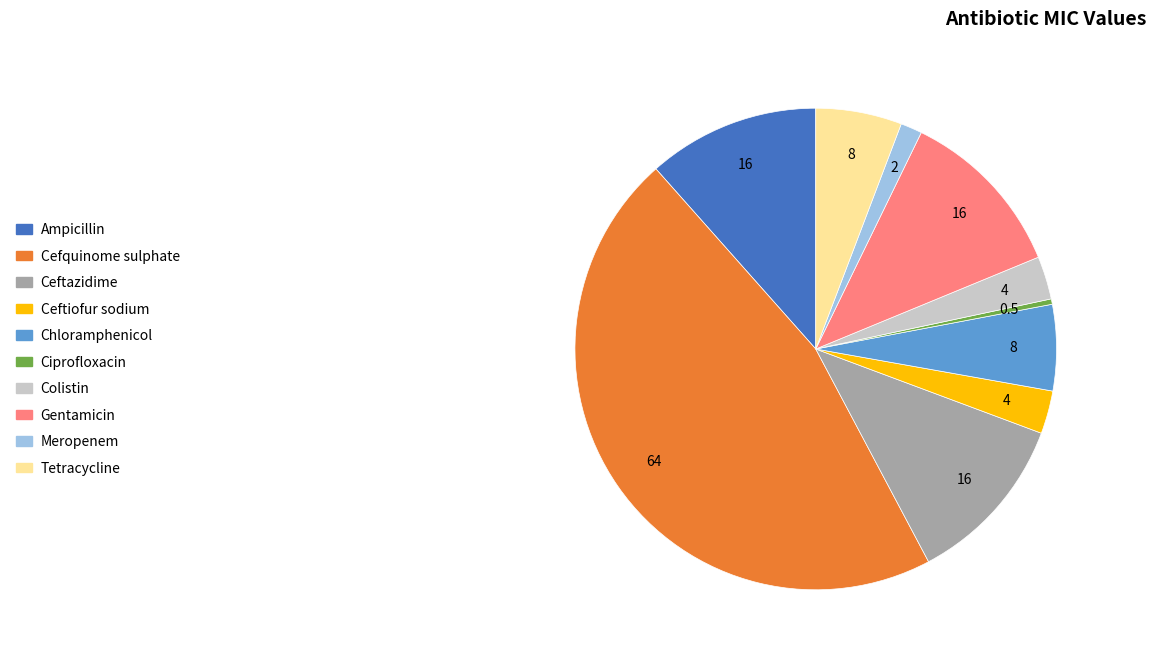

Which category has the smallest portion of the pie?

Ciprofloxacin